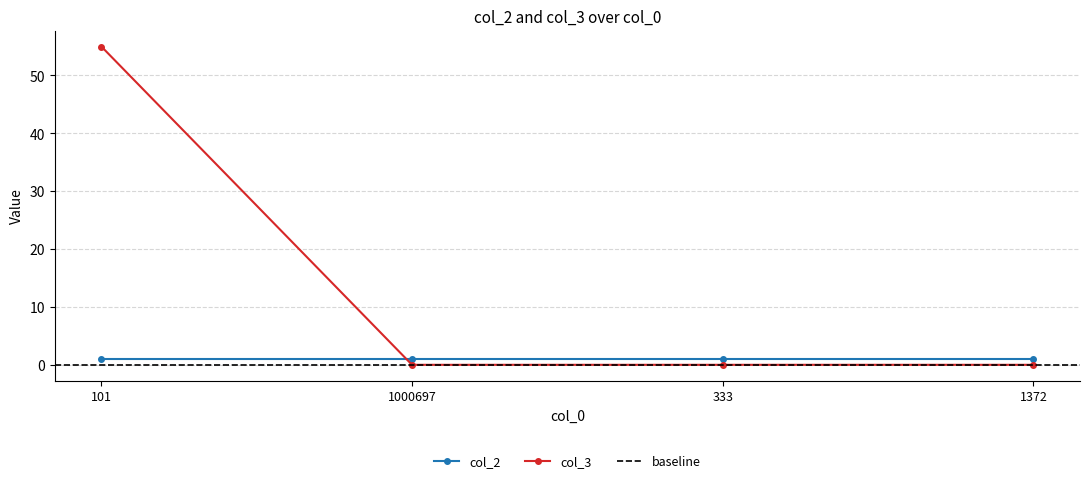

Rank the categories by value from lowest to highest.

1000697, 333, 1372, 101